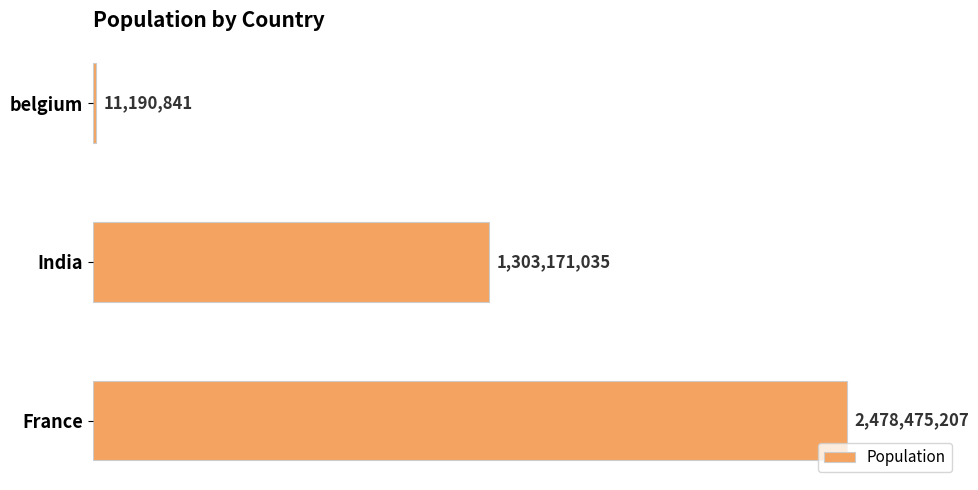

Does the chart contain any negative values?

No